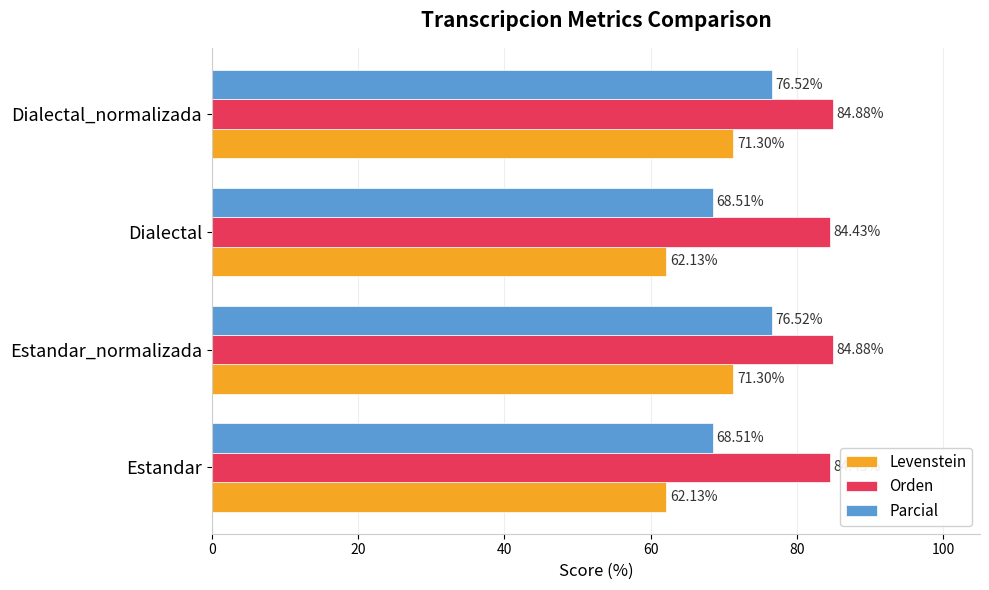

What is the spread (max minus min) of values at Estandar_normalizada?

13.6